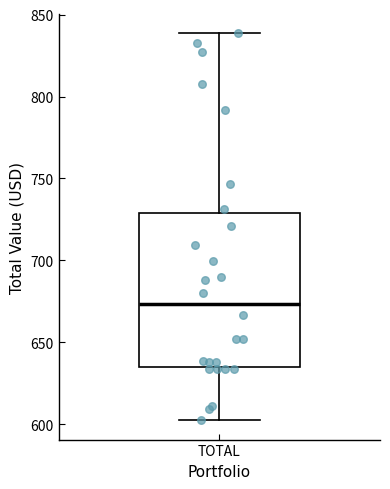

Transcribe this box plot: give where the median line is, the range the box spans, and where the two whiskers end, as read against the y-axis. The values are not printed on the chart, so give them approximately, as read against the axis.

median 675, box 635 to 730, whiskers 605 to 840